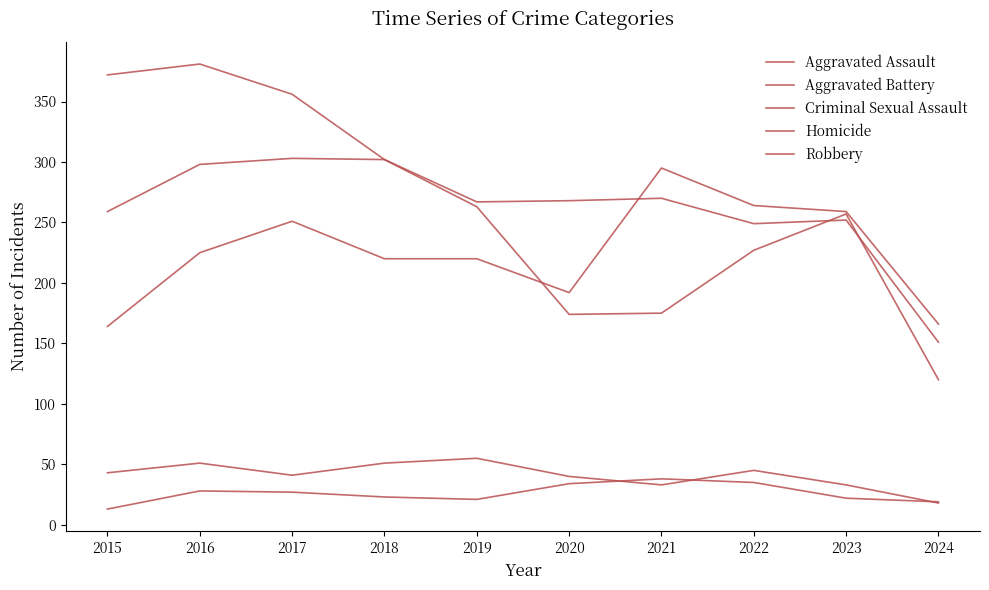

True or false: Criminal Sexual Assault and Aggravated Assault cross at least once.

False